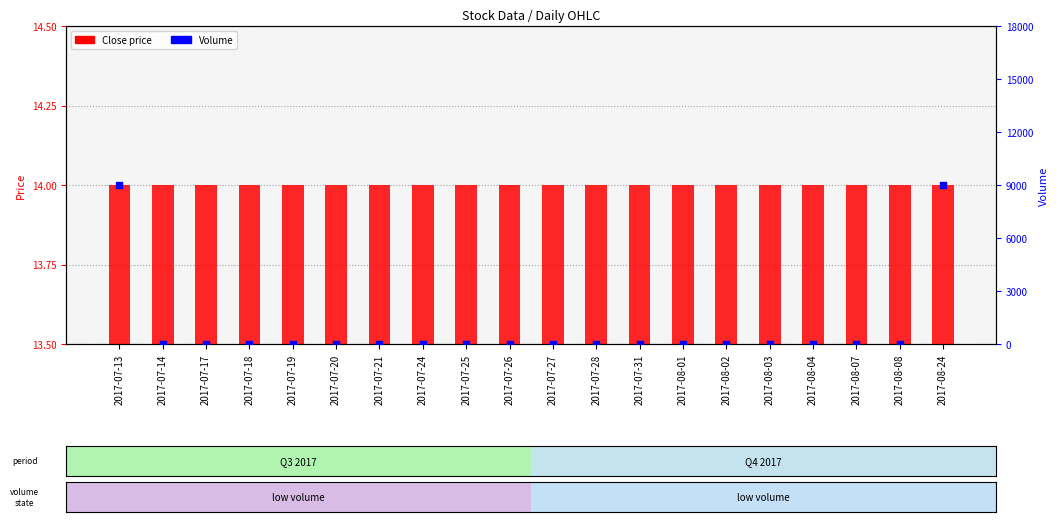

Which series has the largest total across all categories?

Volume